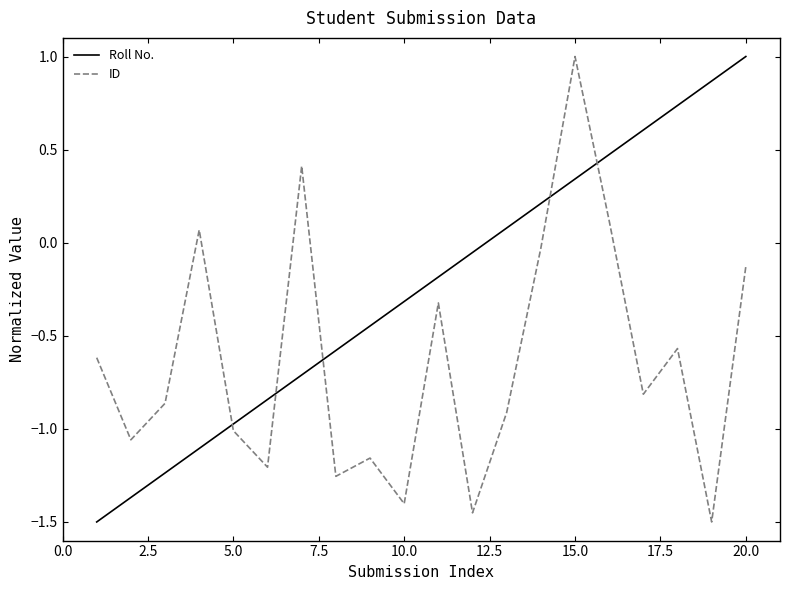

What is the greatest value displayed?

1.0